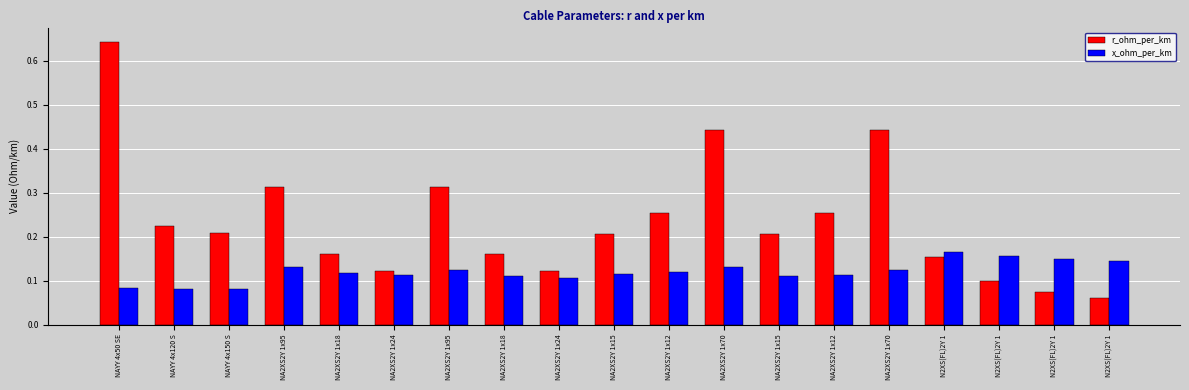

Reading left to right, list all the values displayed in this chart.

r_ohm_per_km: 0.6	0.2	0.2	0.3	0.2	0.1	0.3	0.2	0.1	0.2	0.3	0.4	0.2	0.3	0.4	0.2	0.1	0.1	0.1
x_ohm_per_km: 0.1	0.1	0.1	0.1	0.1	0.1	0.1	0.1	0.1	0.1	0.1	0.1	0.1	0.1	0.1	0.2	0.2	0.1	0.1